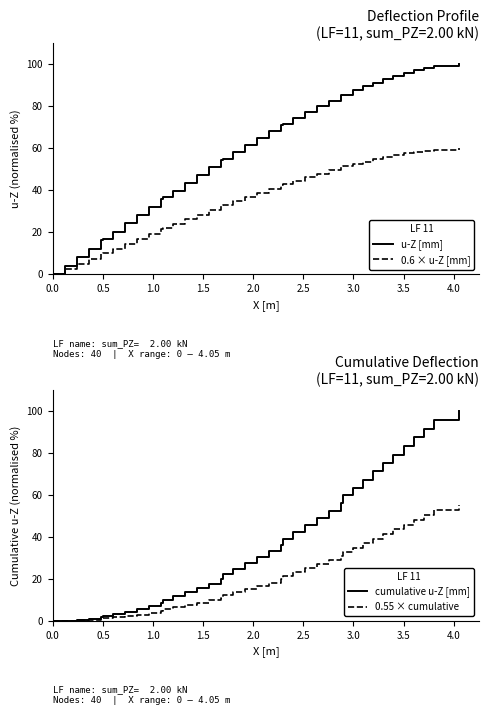

What is the highest value of the u-Z [mm] series?

100.0